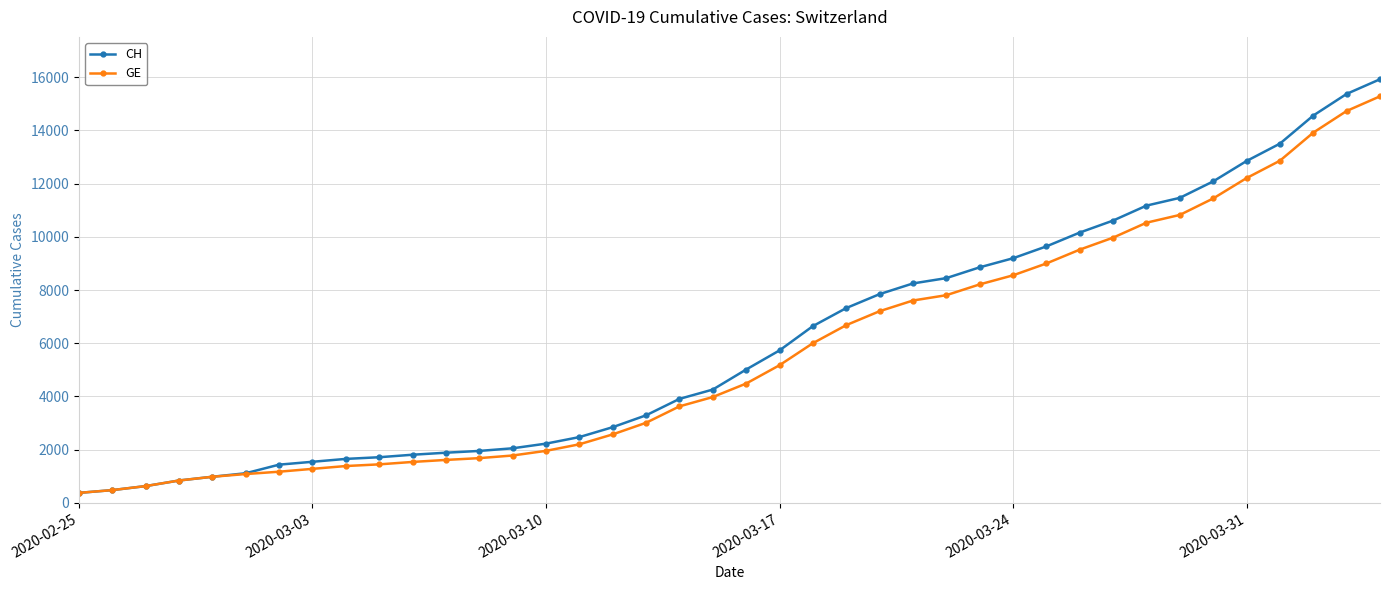

What is the value of the GE point at the 8th from the left?

1278